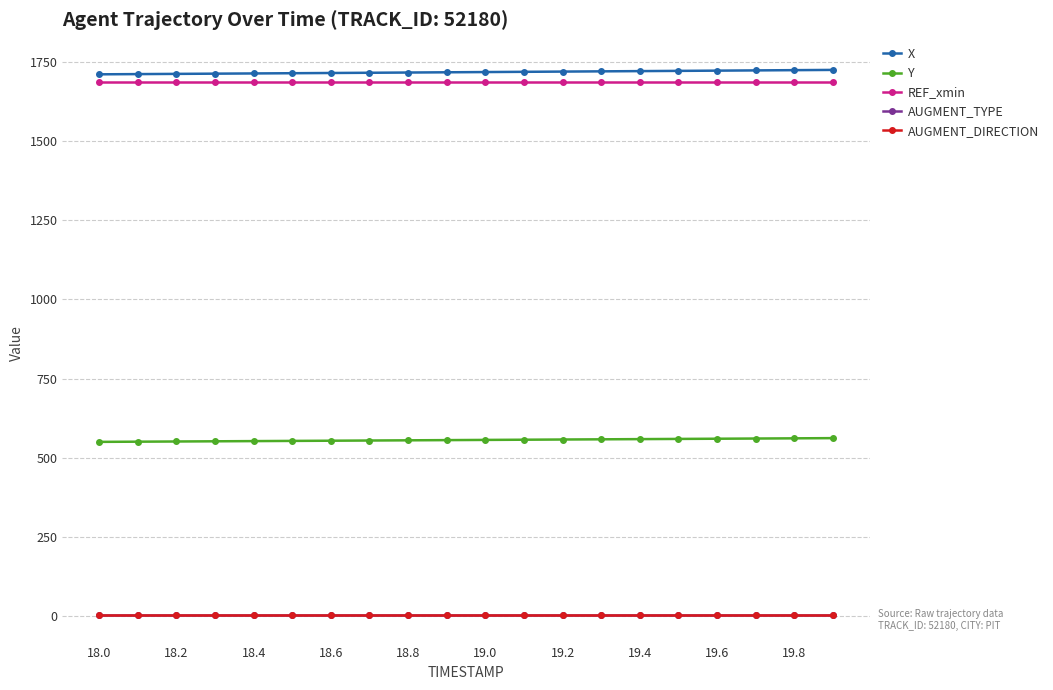

True or false: X has more than 1 points higher than both neighbors.

False